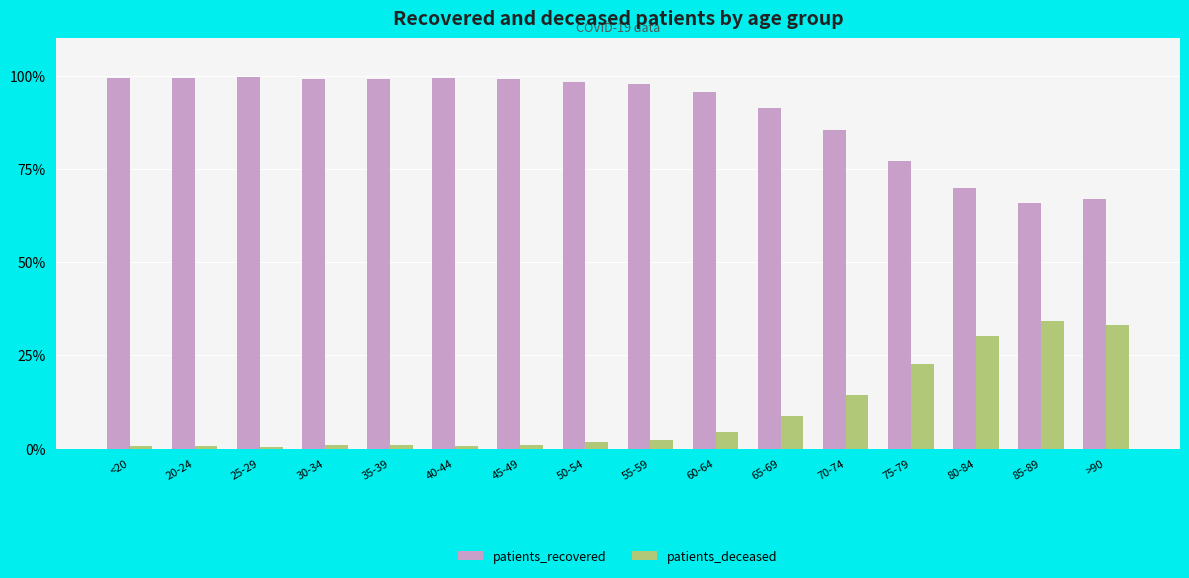

Which series has the largest total across all categories?

patients_recovered